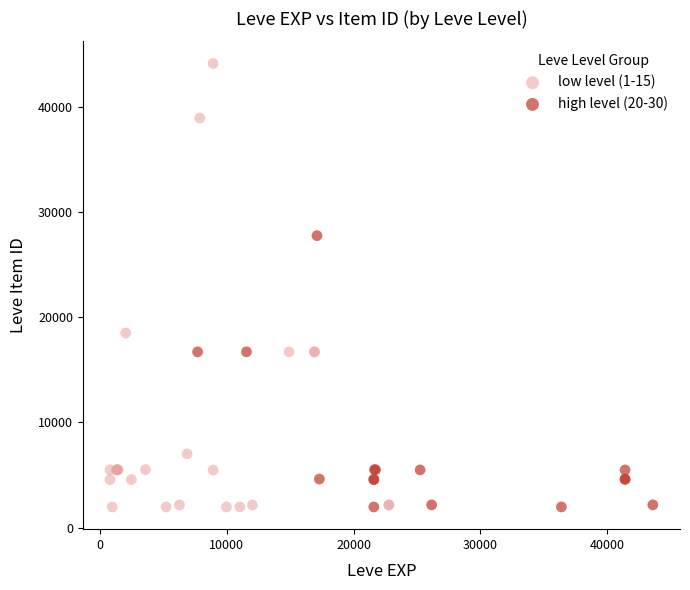

Which series has the widest spread of Y values?

low level (1-15)